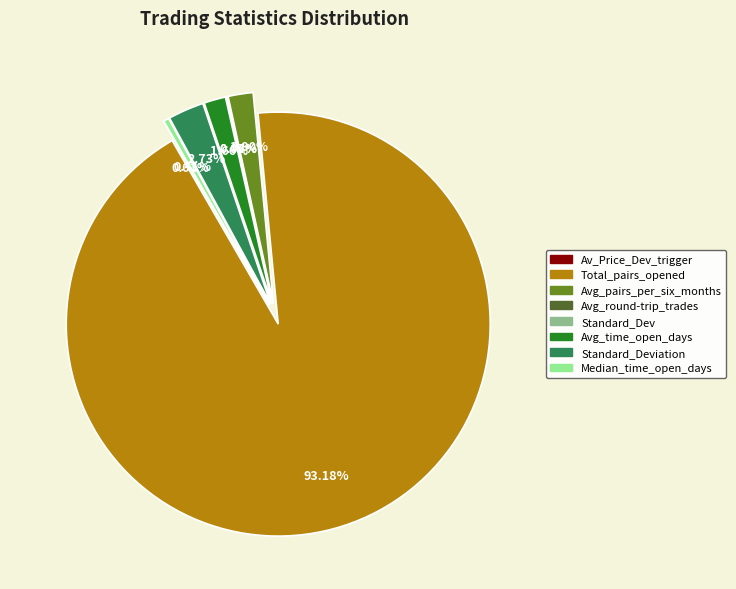

Is Total_number_of_pairs_opened the majority of the pie?

Yes